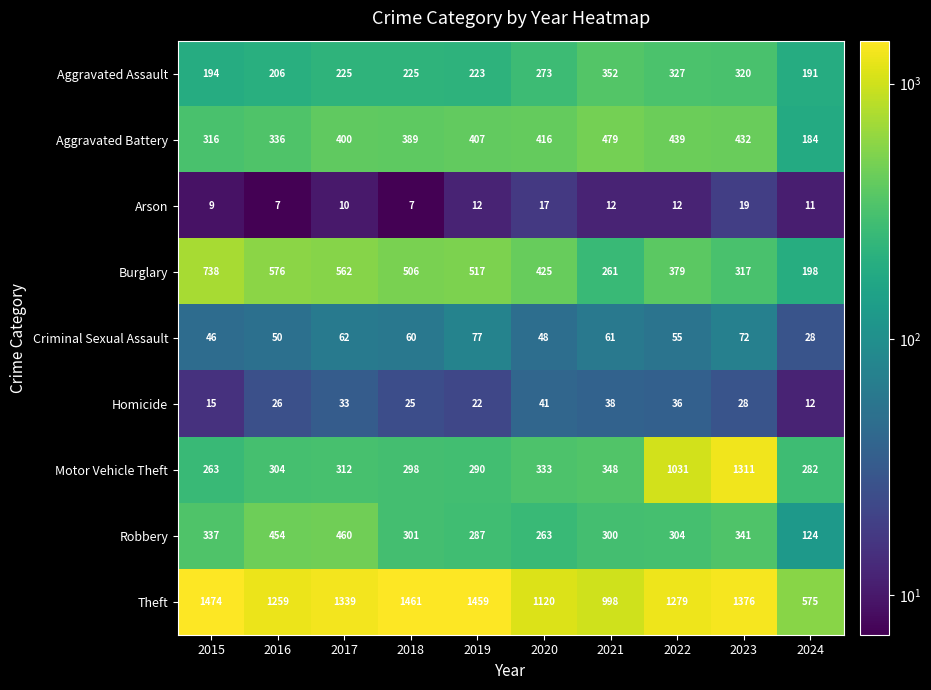

At which label is Theft closest to 1024?

2021